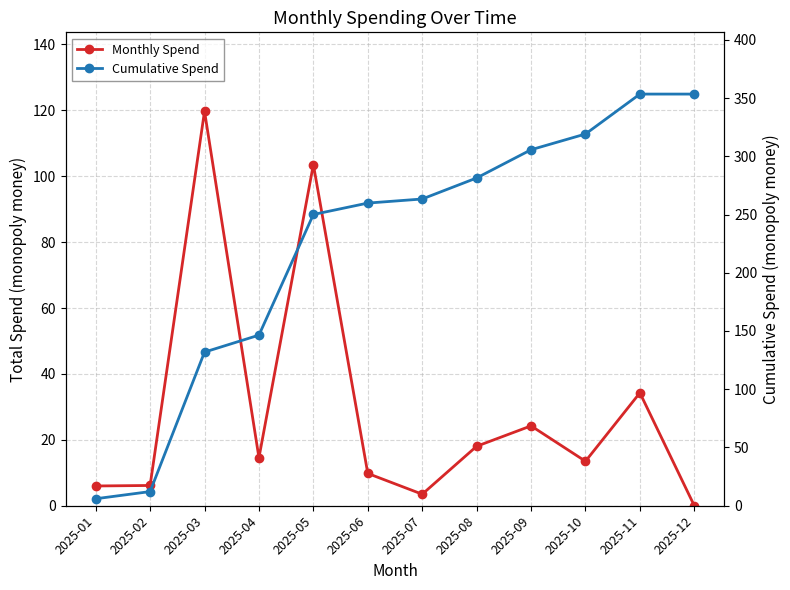

True or false: Cumulative Spend and Monthly Spend cross at least once.

False